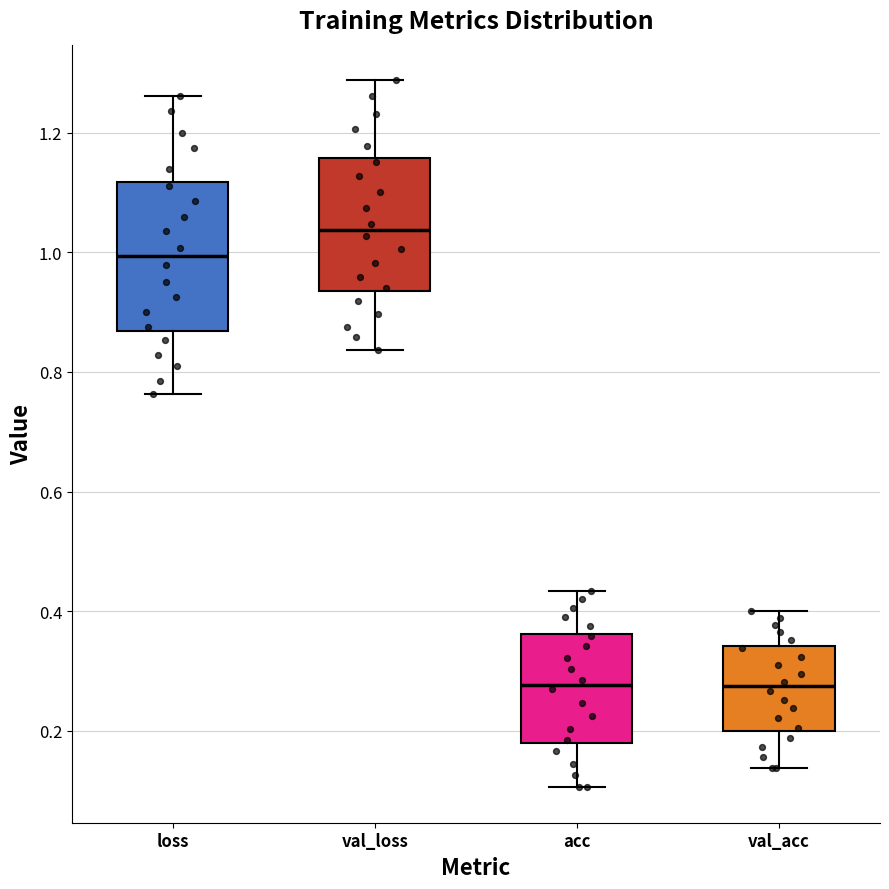

Reading left to right, read every box against the y-axis: the position of its median line, the range the box covers, and the ends of its whiskers. The values are not printed on the chart, so give them approximately, as read against the axis.

loss: median 1.00, box 0.86 to 1.12, whiskers 0.76 to 1.26
val_loss: median 1.04, box 0.94 to 1.16, whiskers 0.84 to 1.28
acc: median 0.28, box 0.18 to 0.36, whiskers 0.10 to 0.44
val_acc: median 0.28, box 0.20 to 0.34, whiskers 0.14 to 0.40